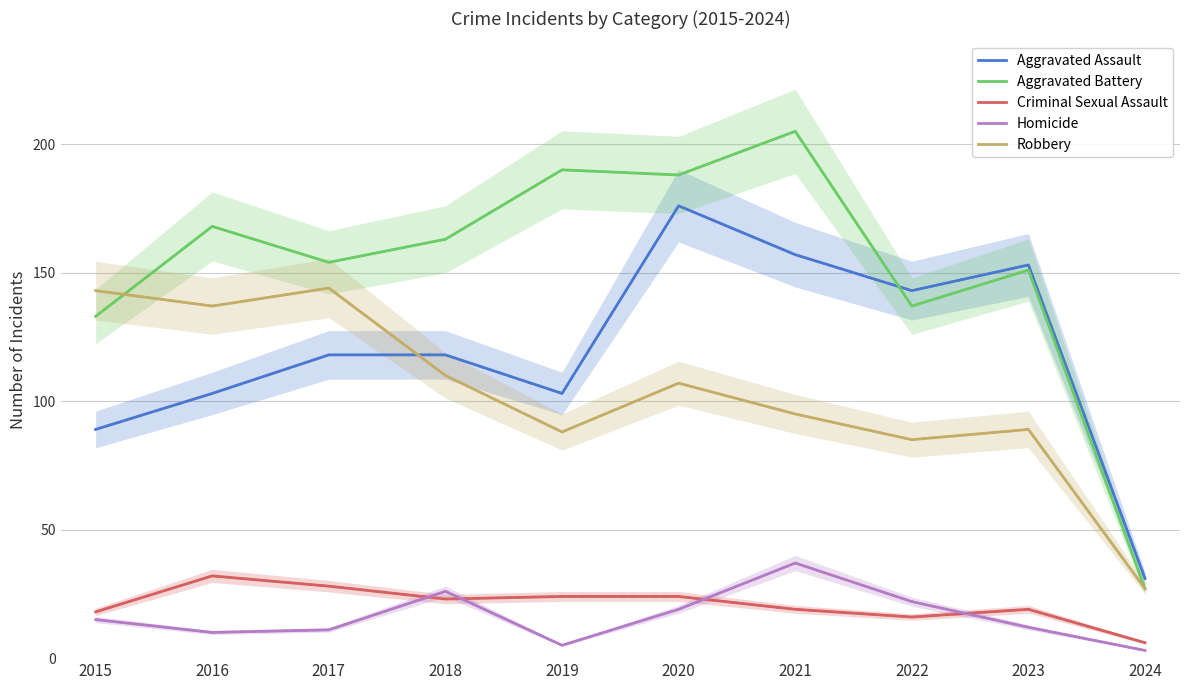

Between 2018 and 2021, which series saw the biggest shift?

Aggravated Battery